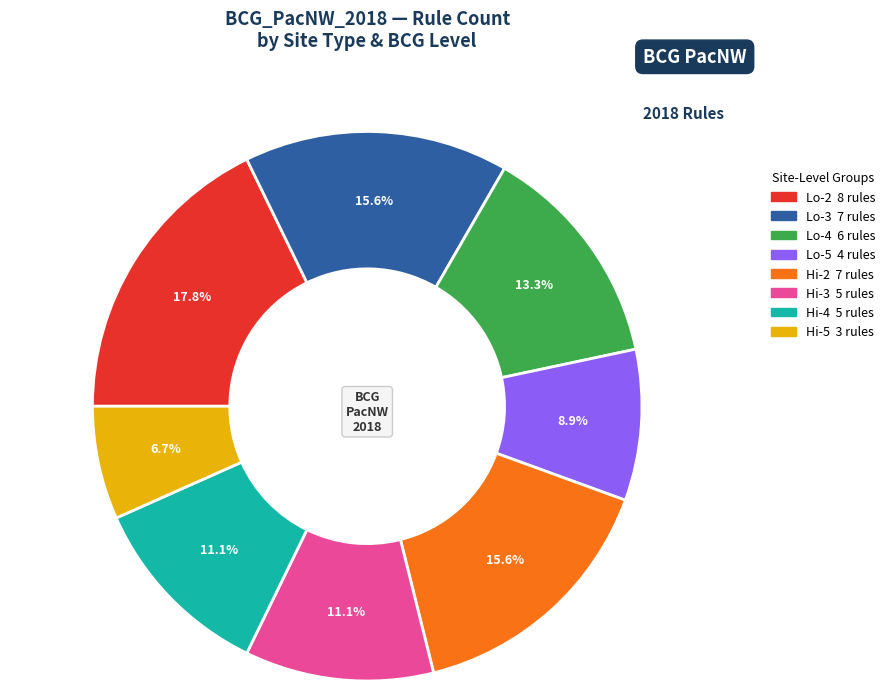

What is the total percentage of Hi-3 and Lo-4?

24.4%